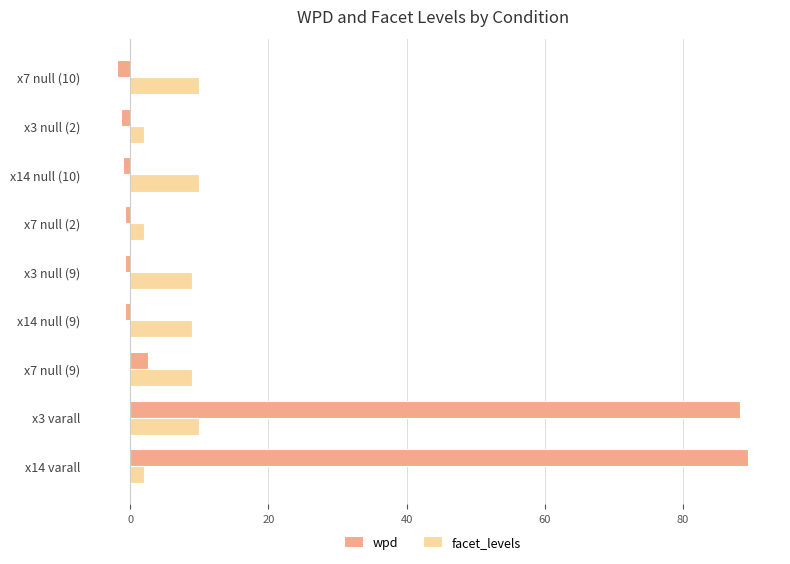

Which series has the widest spread of values?

wpd